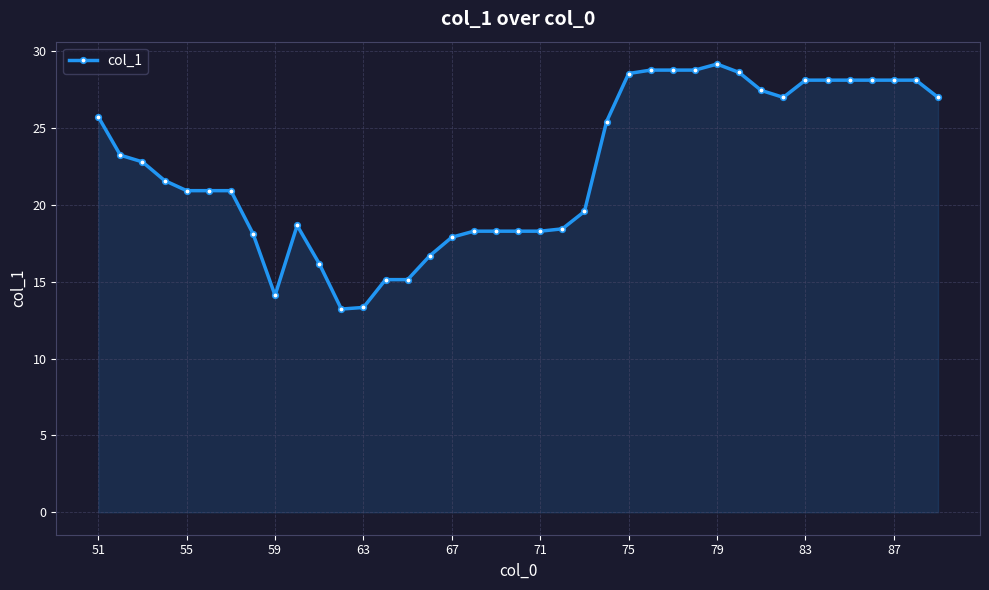

What is the greatest value displayed?

29.2